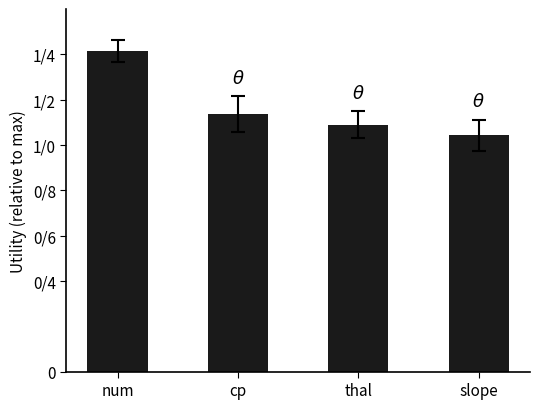

At which label is the value closest to 1?

slope